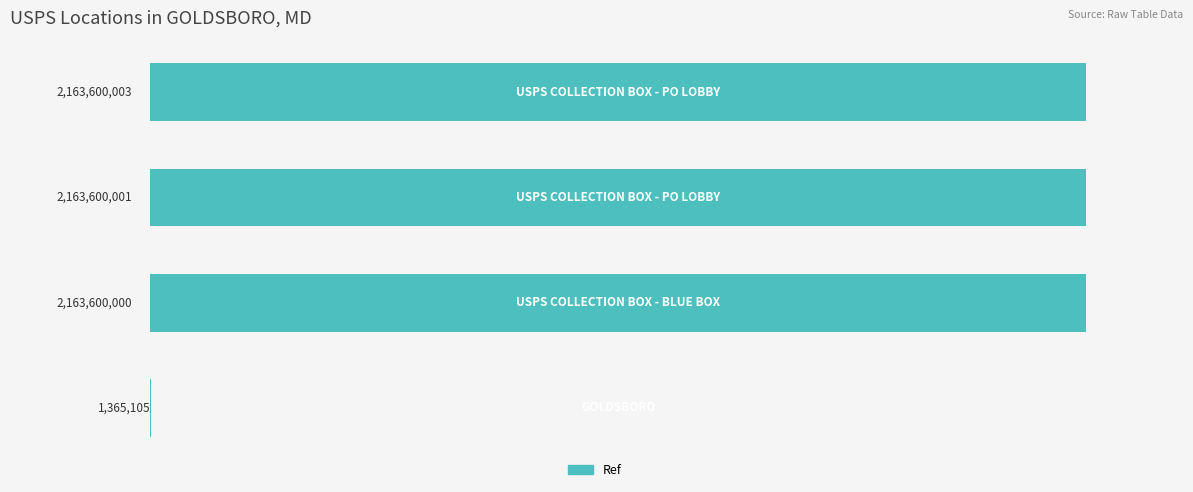

What is the maximum value shown in the chart?

2163600003